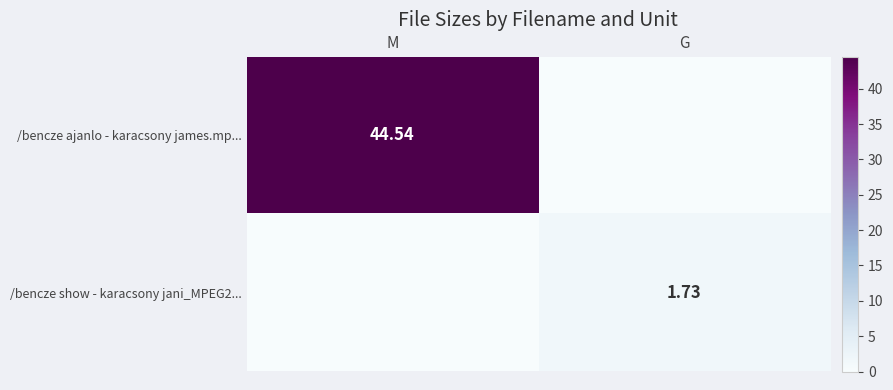

Is the value of /bencze ajanlo - karacsony james.mp... at M greater than the value of /bencze show - karacsony jani_MPEG2... at G?

Yes